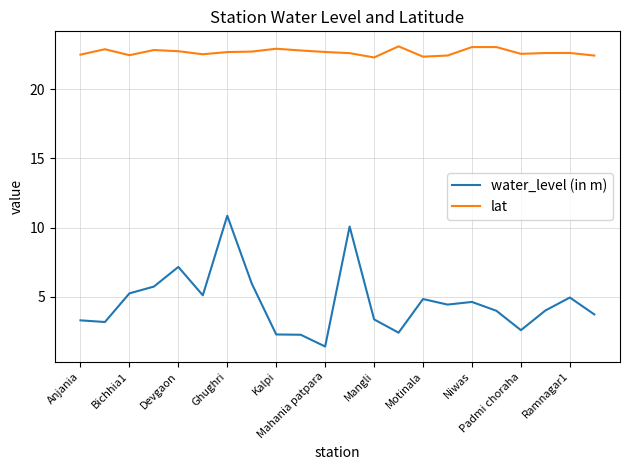

Which series has the widest spread of values?

water_level (in m)